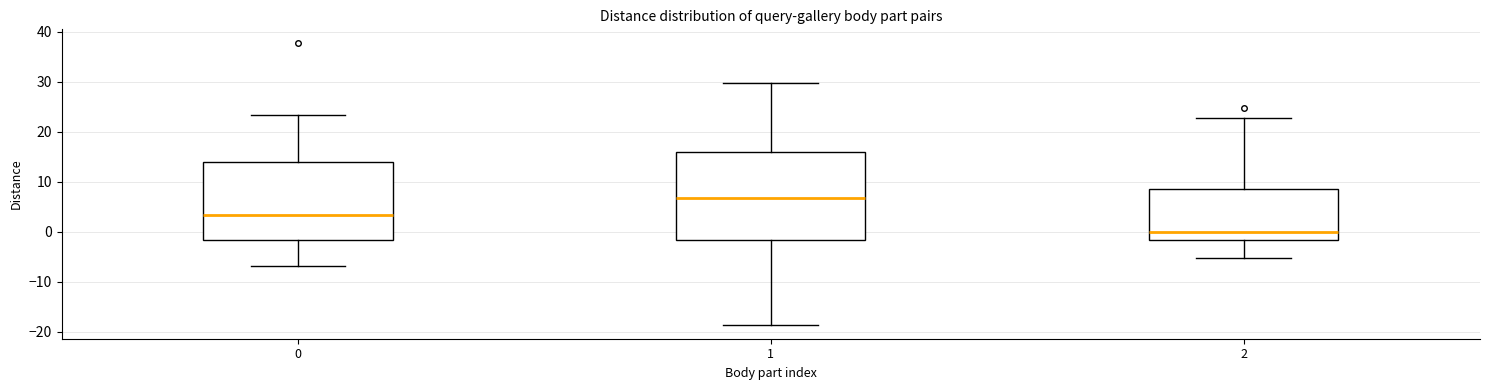

Where does the lower whisker of the box at x = 2 end on the y-axis? The values are not printed on the chart, so give them approximately, as read against the axis.

-5